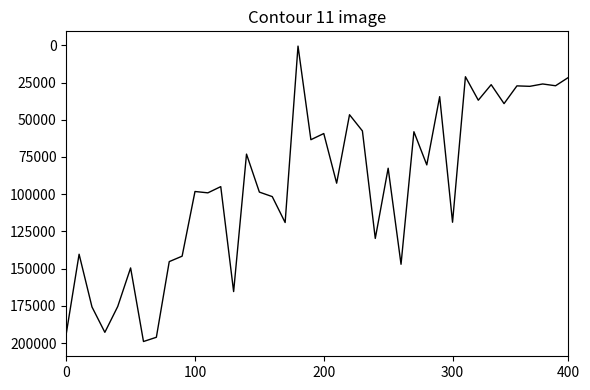

What is the greatest value displayed?

198996